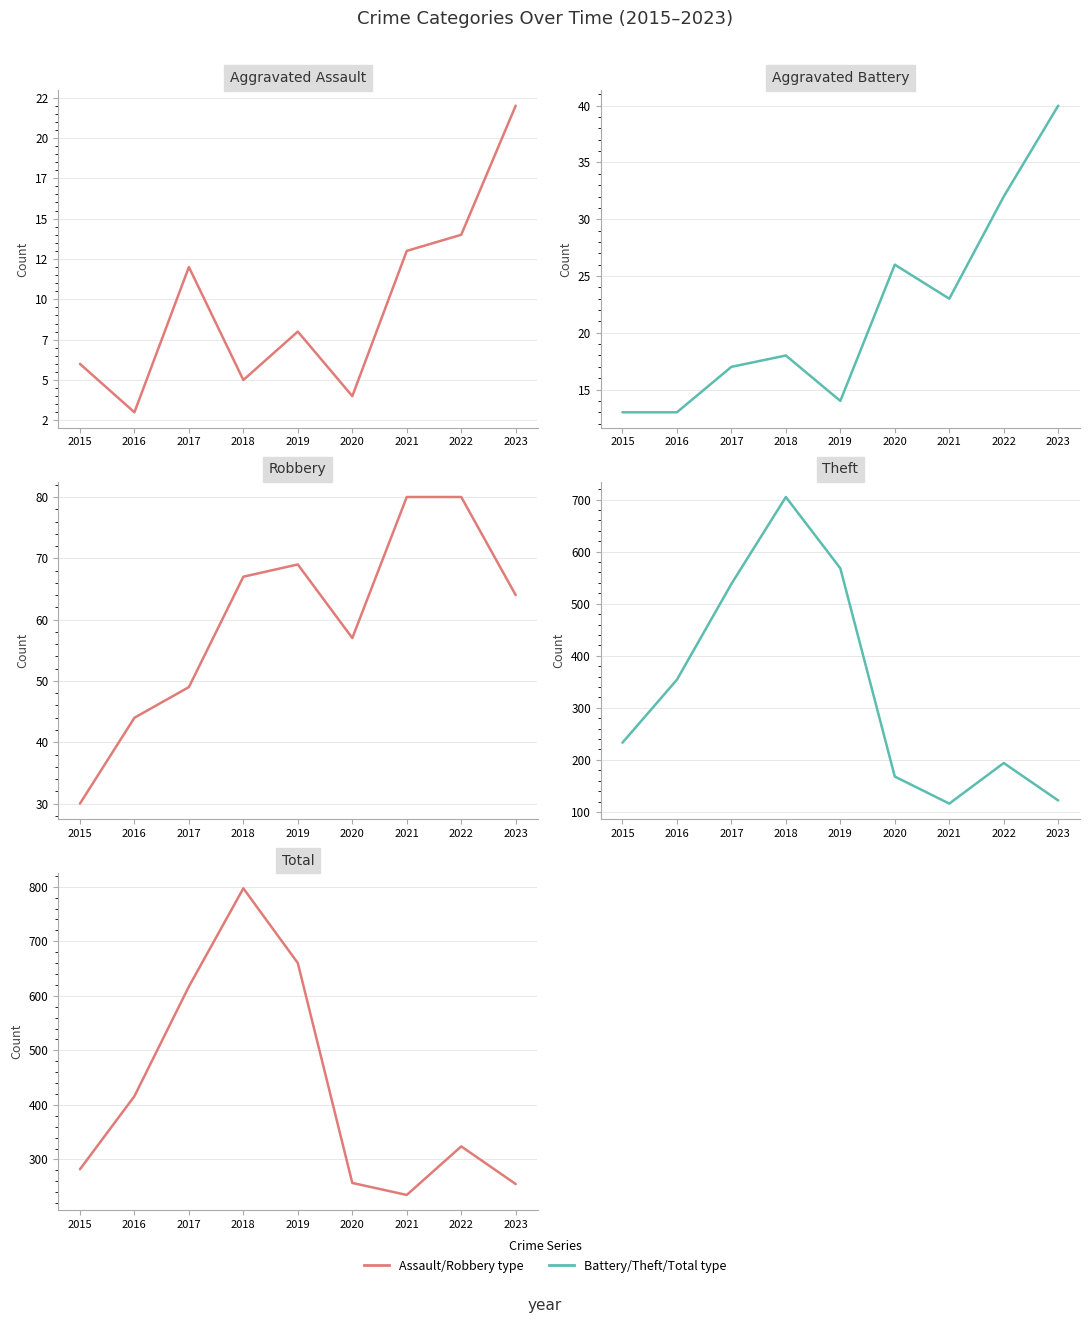

True or false: Aggravated Assault has a value of 12 at 2017.

True